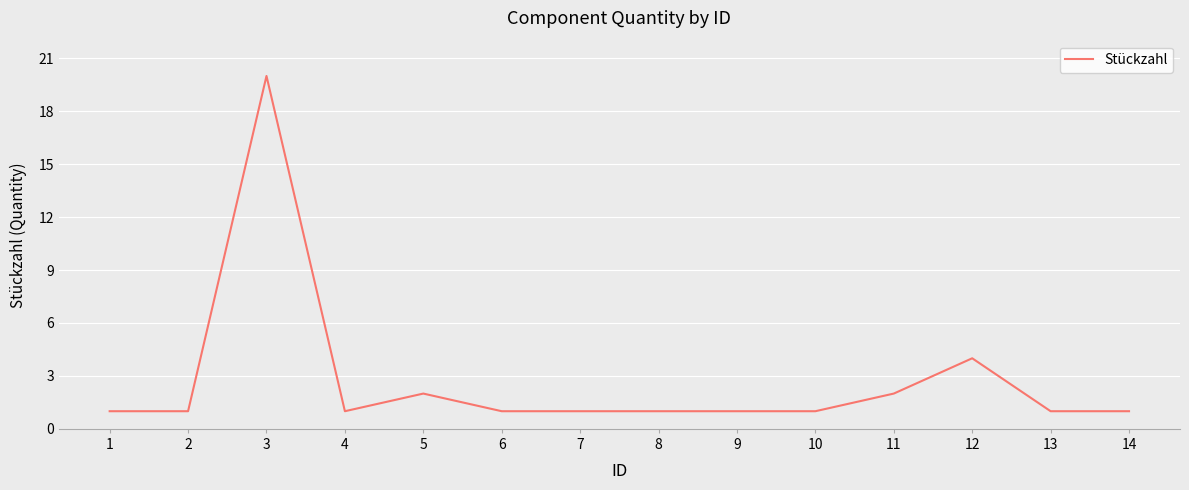

Approximately how many times larger is the value at 5 compared to 4?

2.0